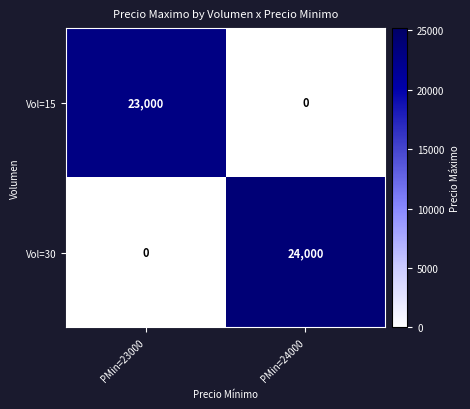

What is the difference between the Vol=30 values at PMin=24000 and PMin=23000?

24000